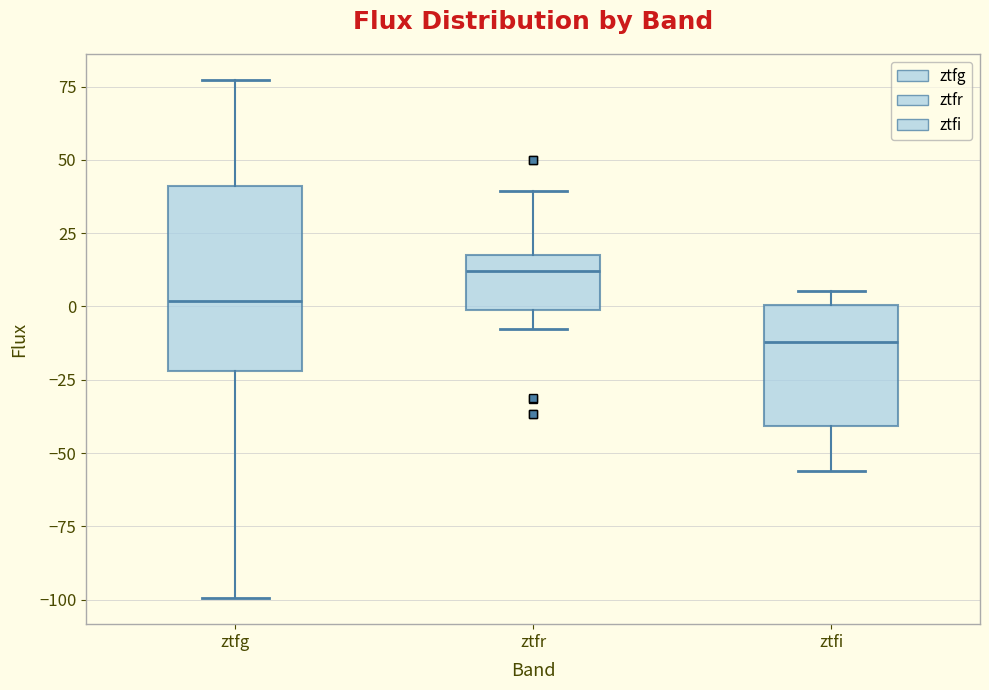

Reading left to right, transcribe this box plot: for each box, give where its median line is, the range the box spans, and where its two whiskers end, as read against the y-axis. The values are not printed on the chart, so give them approximately, as read against the axis.

ztfg: median 0, box -20 to 40, whiskers -100 to 75
ztfr: median 10, box 0 to 20, whiskers -10 to 40
ztfi: median -10, box -40 to 0, whiskers -55 to 5